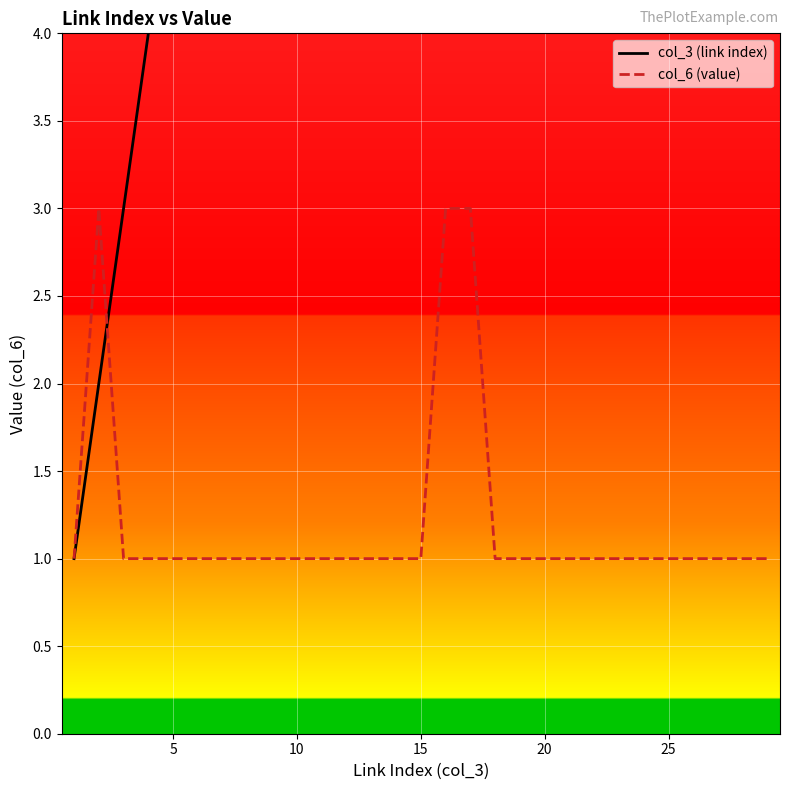

The col_6 (value) series shows 1 at 10. True or false?

True